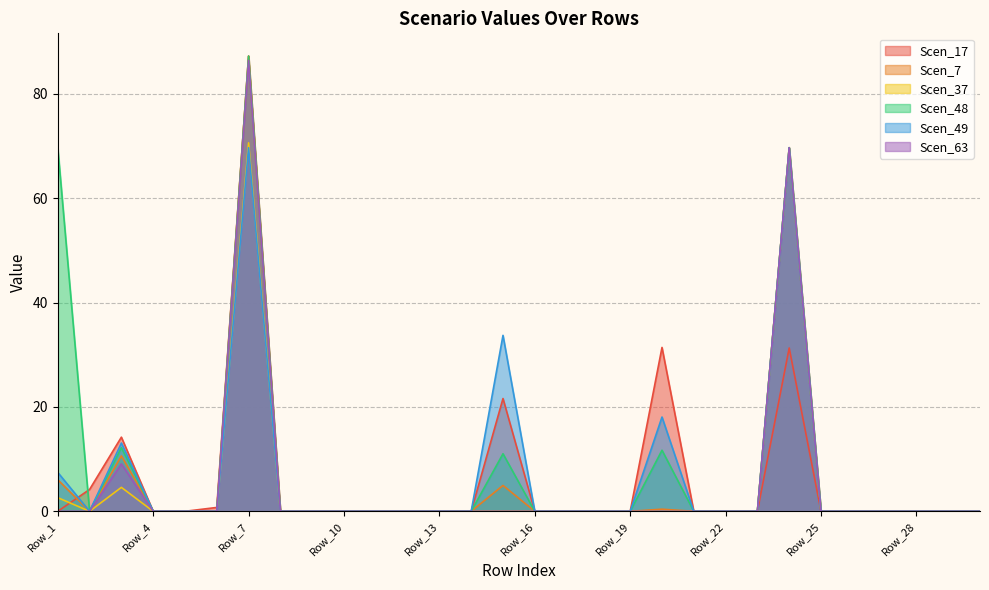

What is the maximum value for Scen_37?

70.6